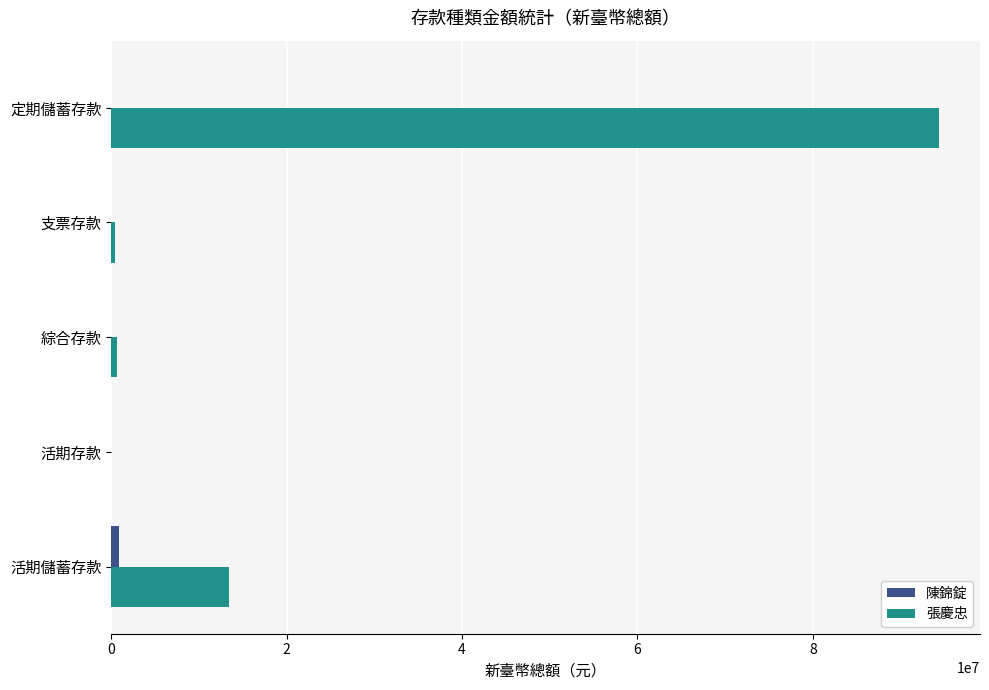

At which category does the chart reach its peak across all series?

定期儲蓄存款